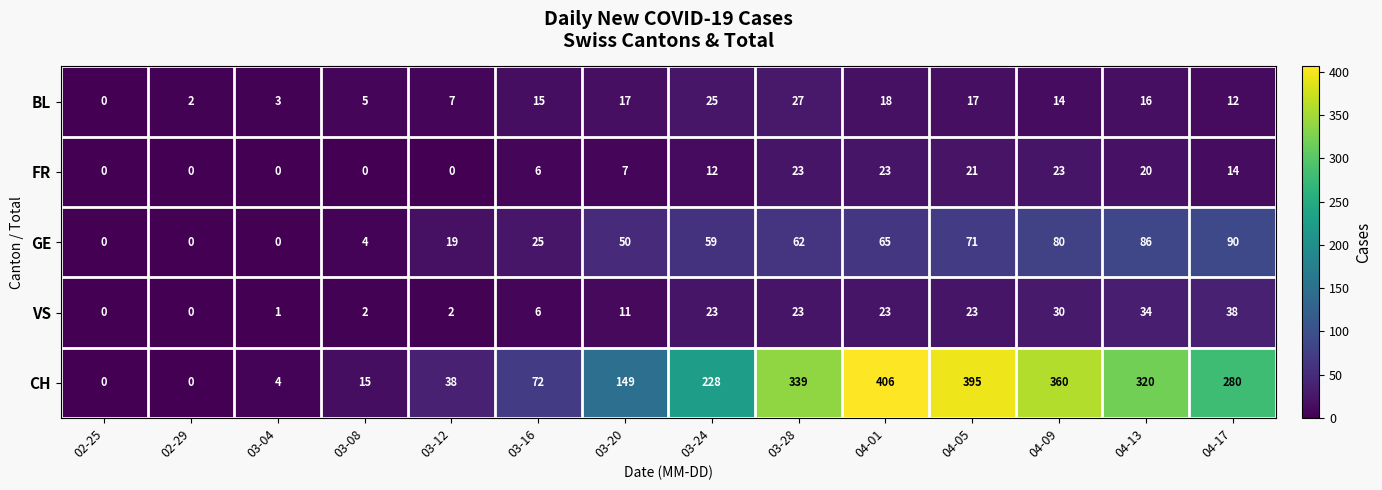

What is the sum of the VS values at 03-24 and 04-13?

57